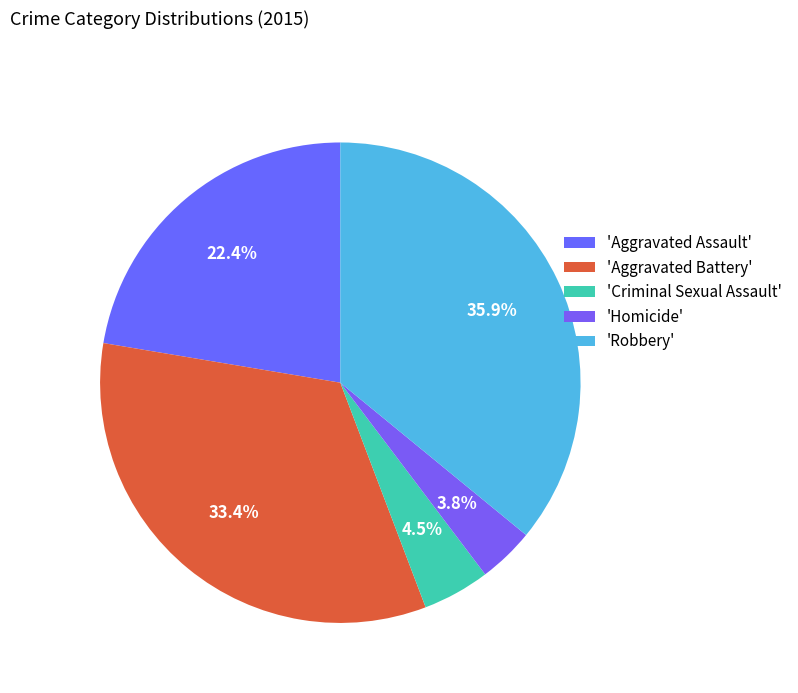

Which category has the smallest portion of the pie?

'Homicide'